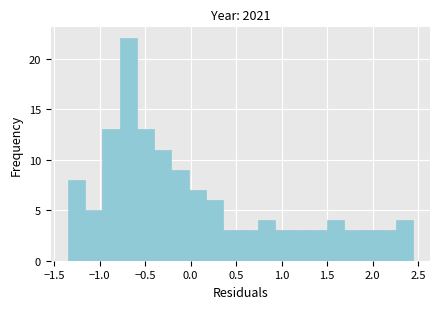

Read against the x-axis, roughly where is the centre of the tallest bar?

-0.70